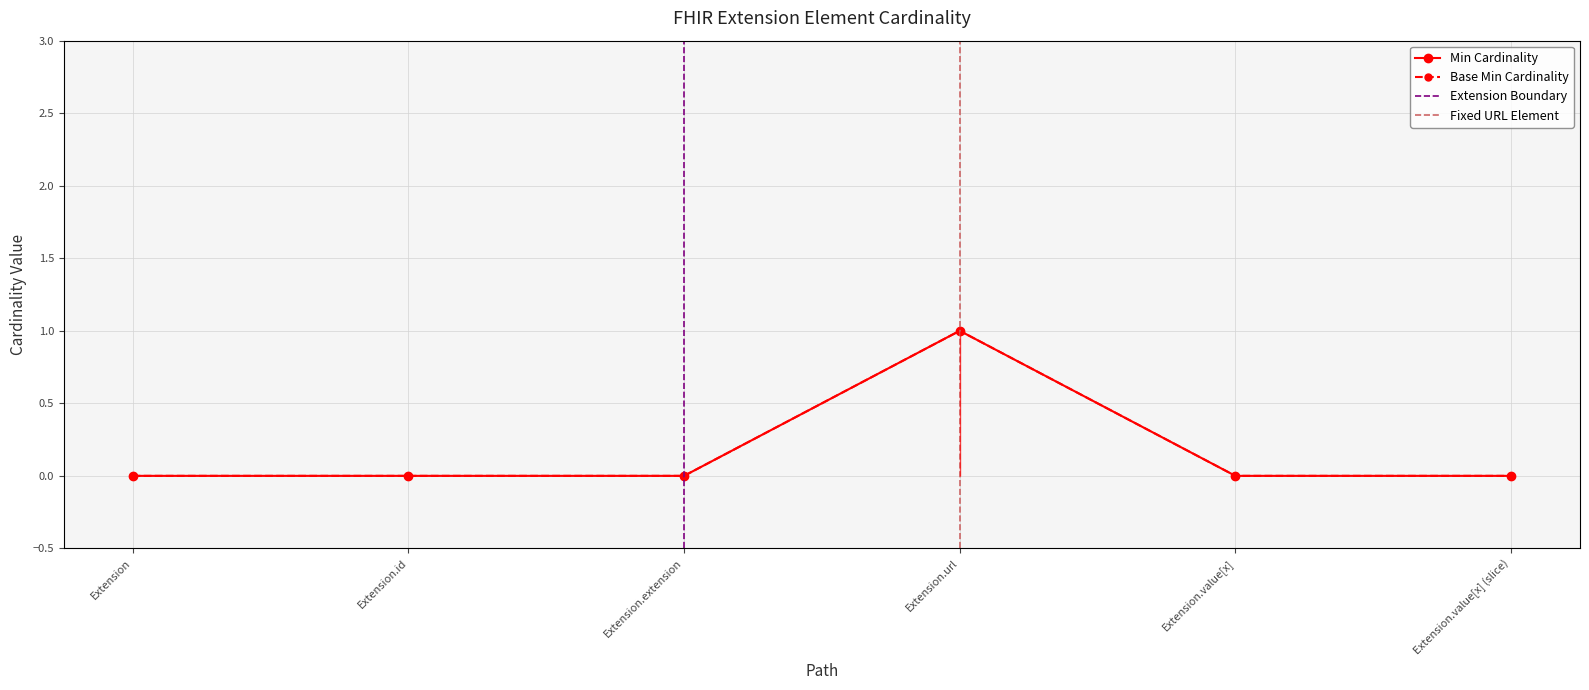

List the labels in order of Min value, largest first.

Extension.url, Extension, Extension.id, Extension.extension, Extension.value[x], Extension.value[x] (slice)